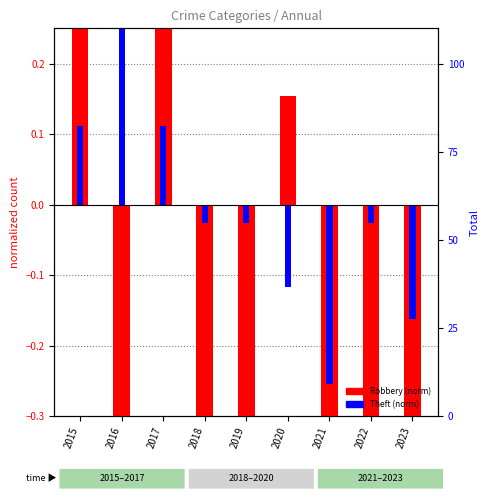

Is the value of Theft (norm) at 2021 greater than the value of Robbery (norm) at 2016?

Yes